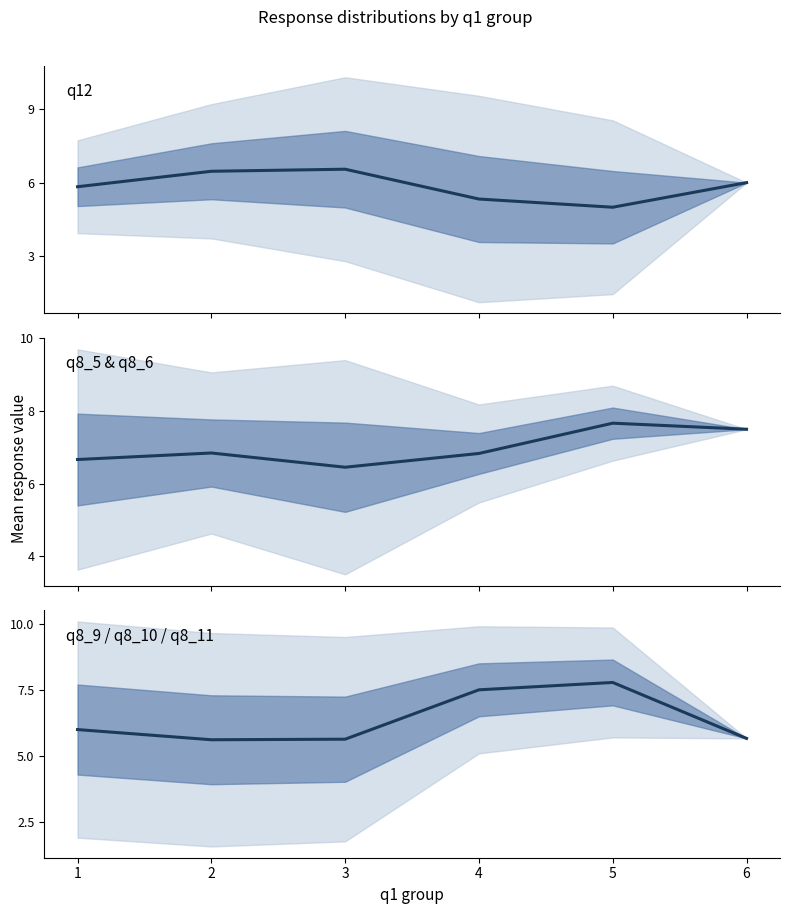

At how many categories does at least one series exceed 7?

3